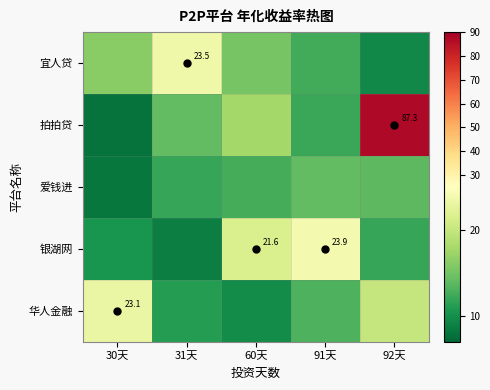

Which series changed the most between 30天 and 31天?

华人金融